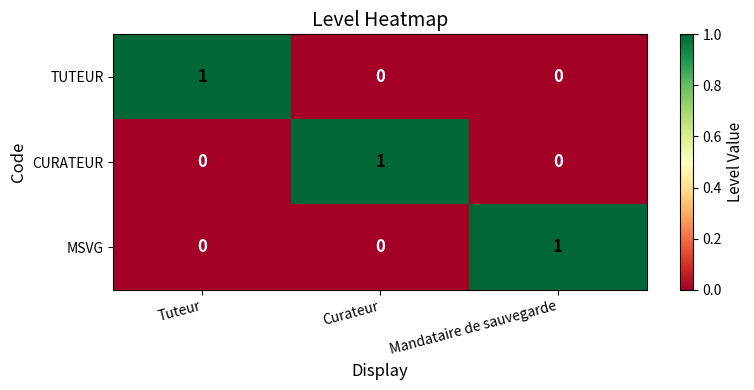

True or false: MSVG has a value of 0 at Curateur.

True